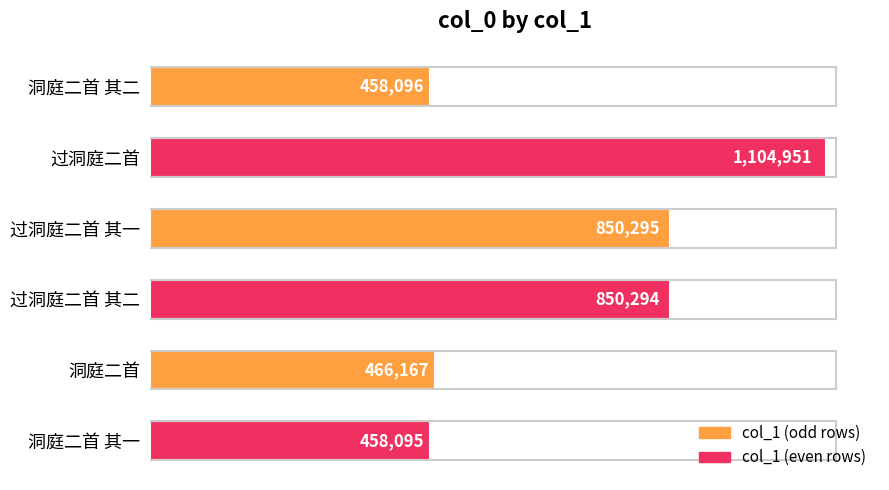

Which category has the highest value across all series?

过洞庭二首